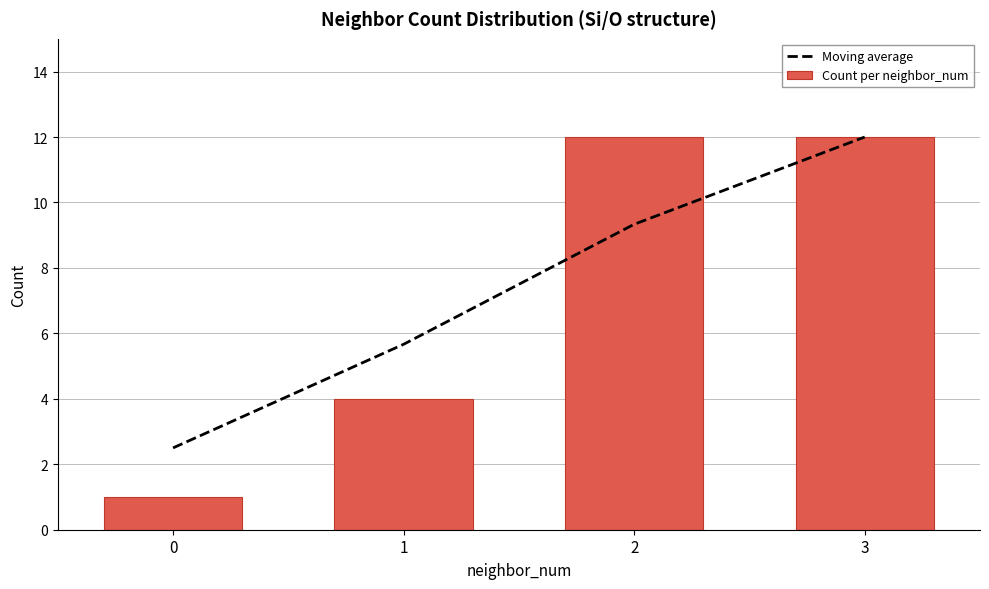

What is the minimum value for Count per neighbor_num?

1